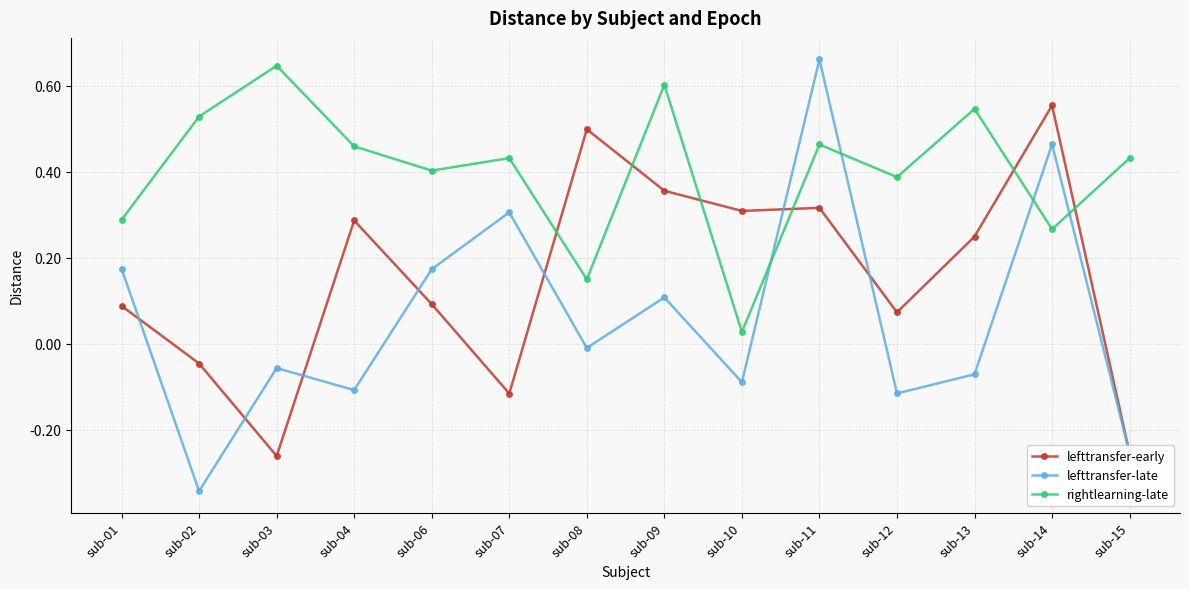

At which category is the sum across all series the highest?

sub-11